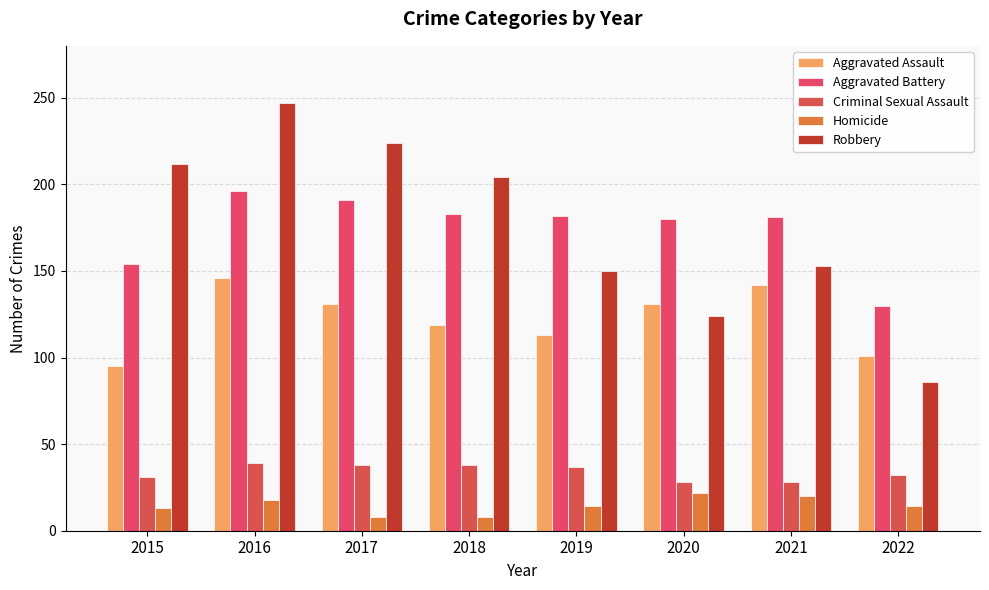

Are the bars horizontal?

No